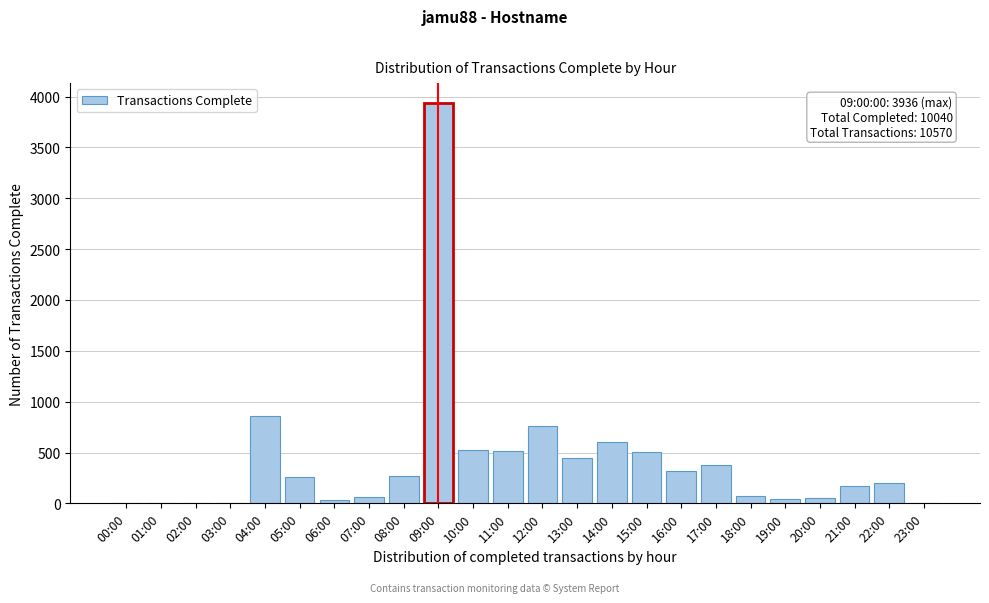

Which label corresponds to the largest value in the chart?

09:00